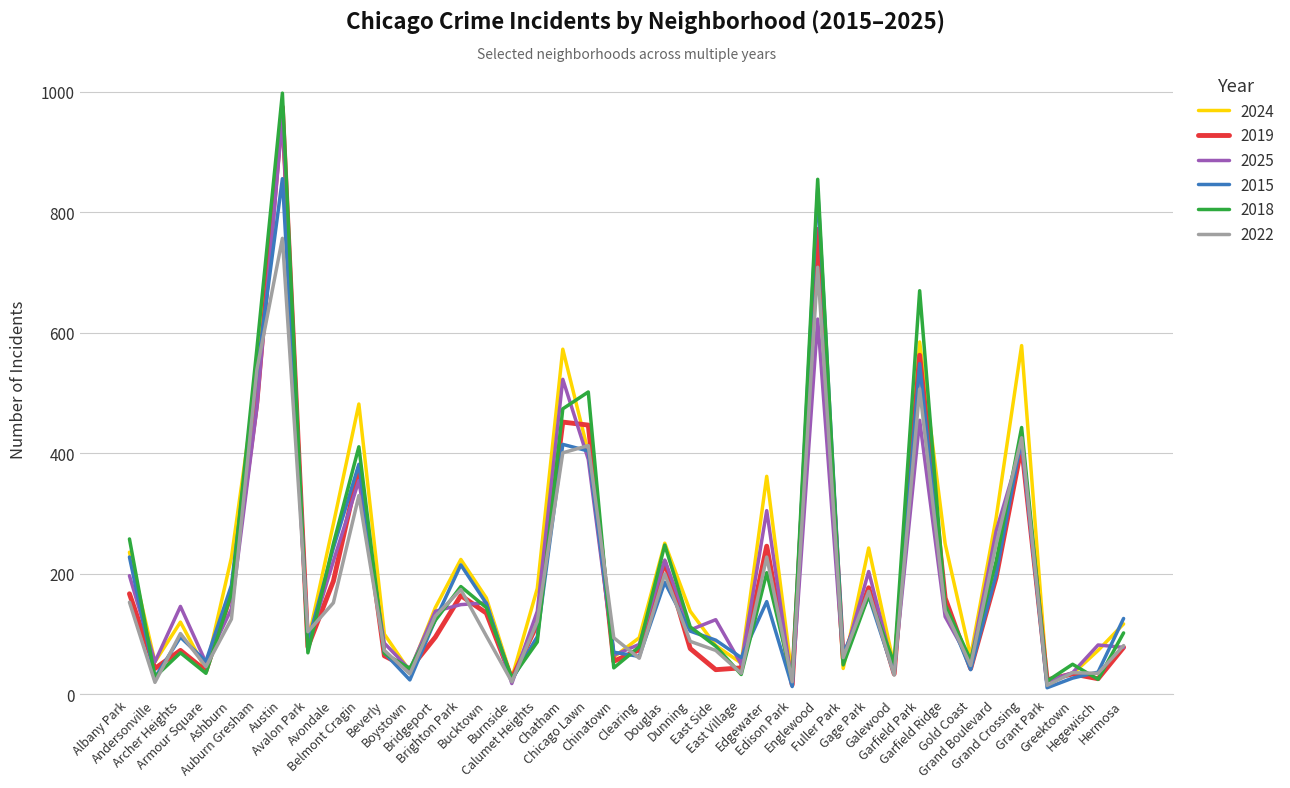

What is the highest value of the 2025 series?

957